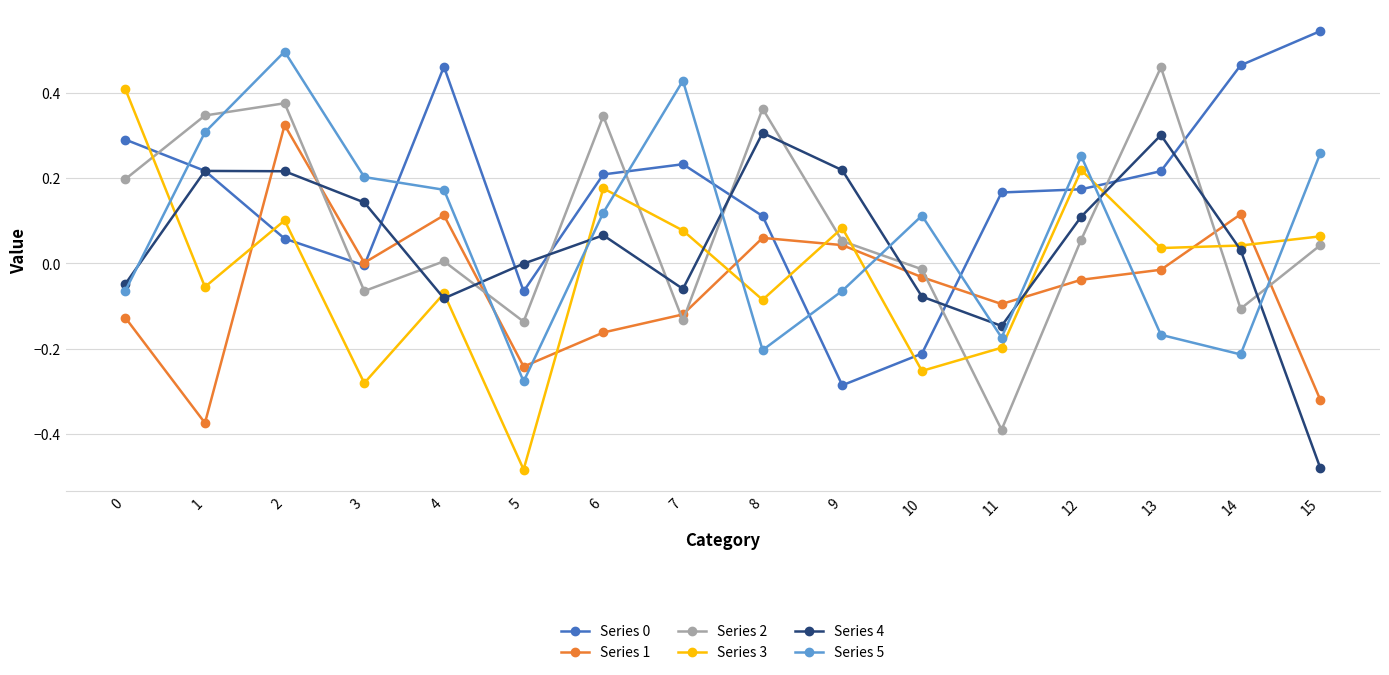

Between 0 and 4, which series saw the biggest shift?

Series 3